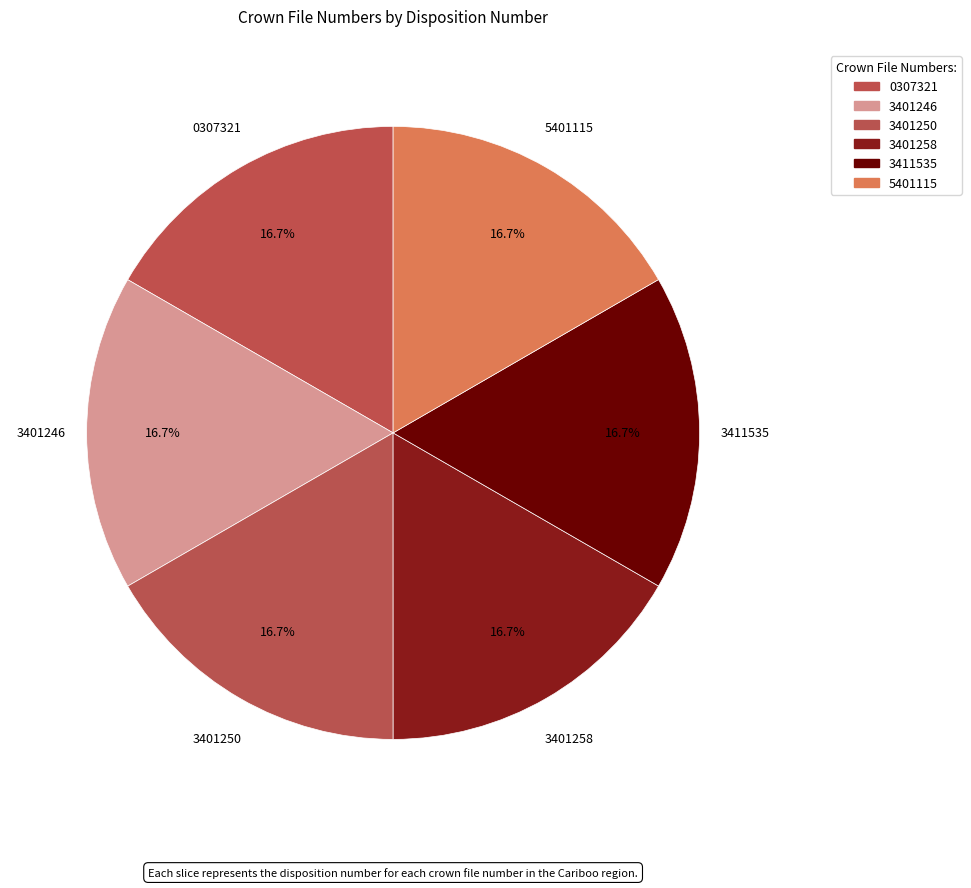

What percentage do 3401246 and 5401115 together represent?

33.3%